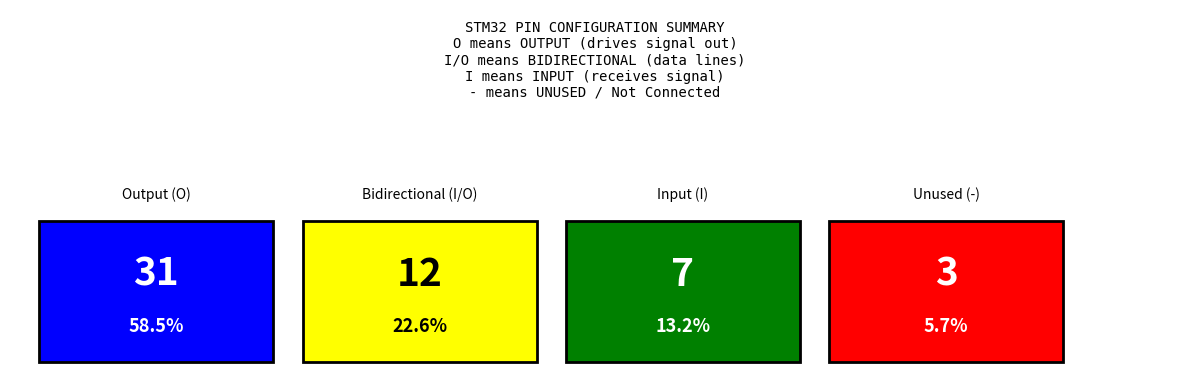

How many categories are shown in the chart?

4